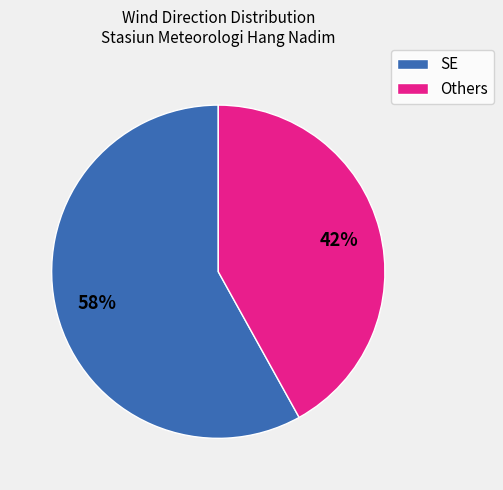

Which slice is the smallest?

Others